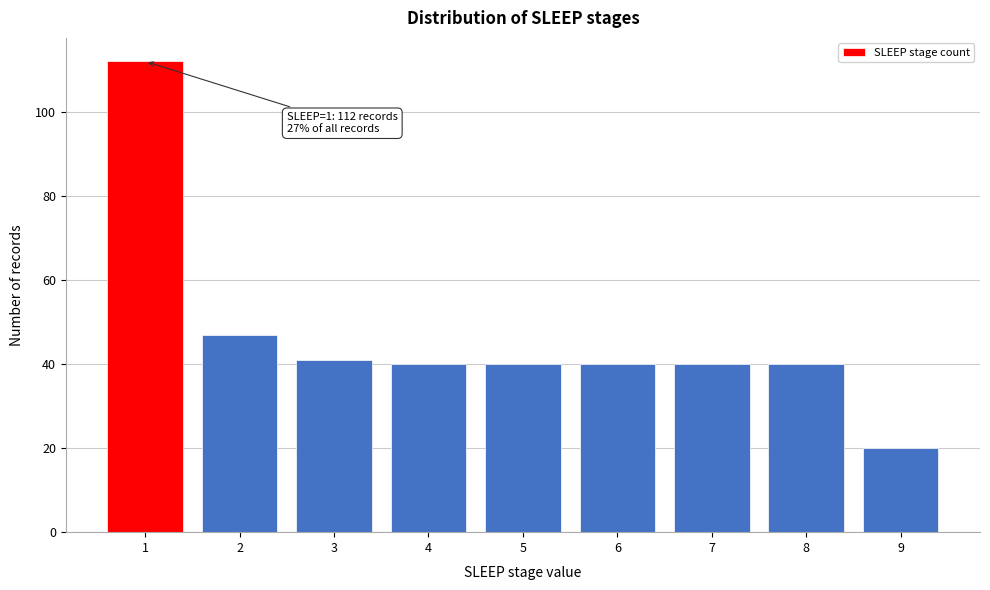

Reading left to right, extract all data points from this chart.

112	47	41	40	40	40	40	40	20